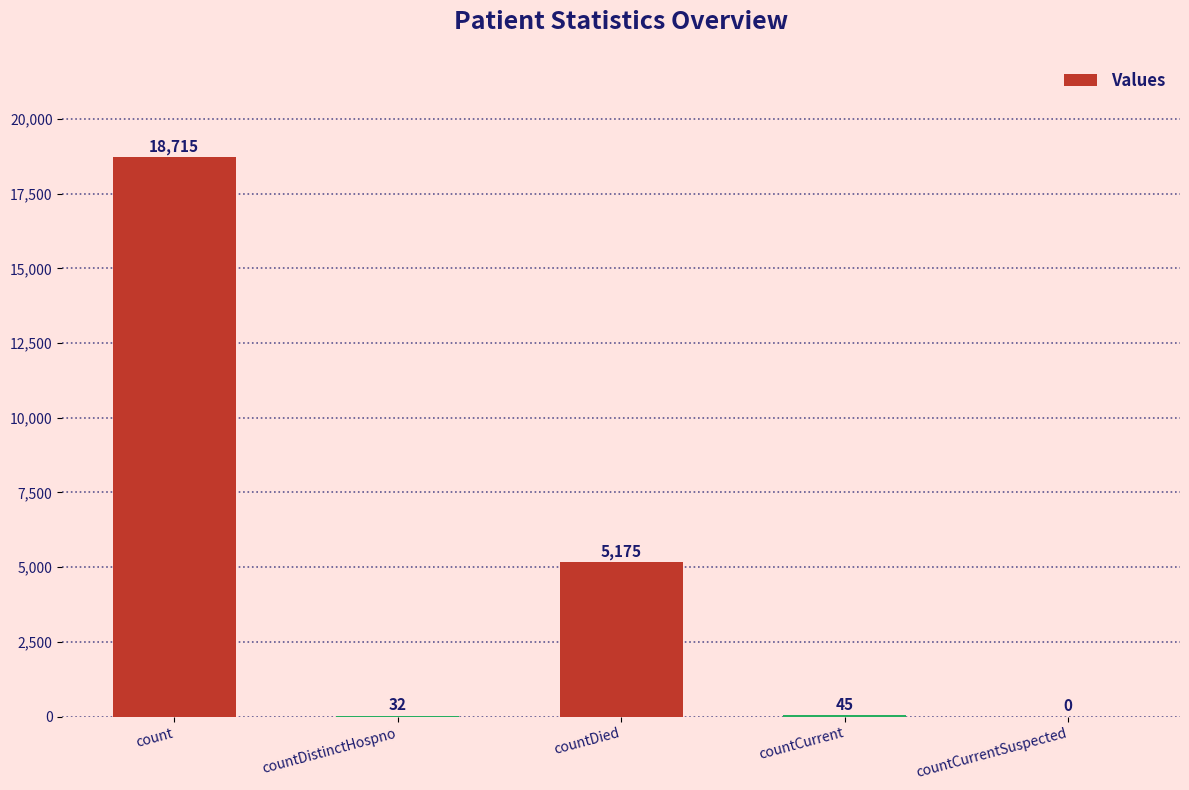

What is the sum of all values?

23967